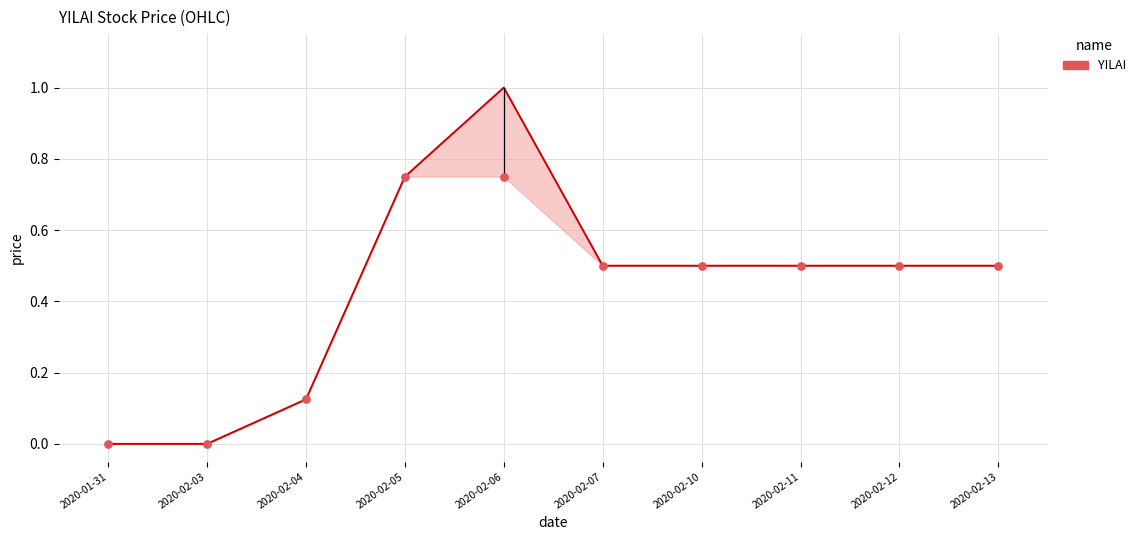

Which series contains the highest Y value?

close